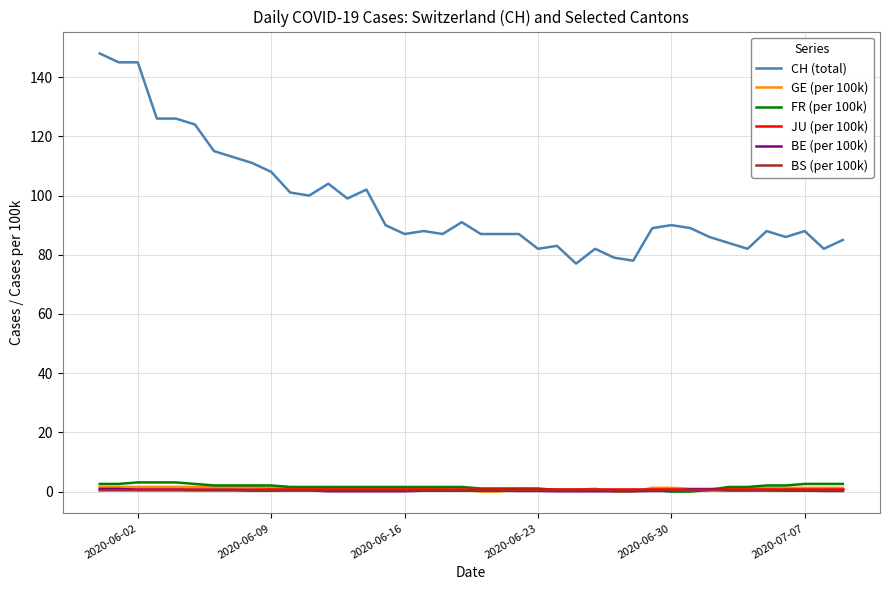

What is the maximum value for CH (total)?

148.0